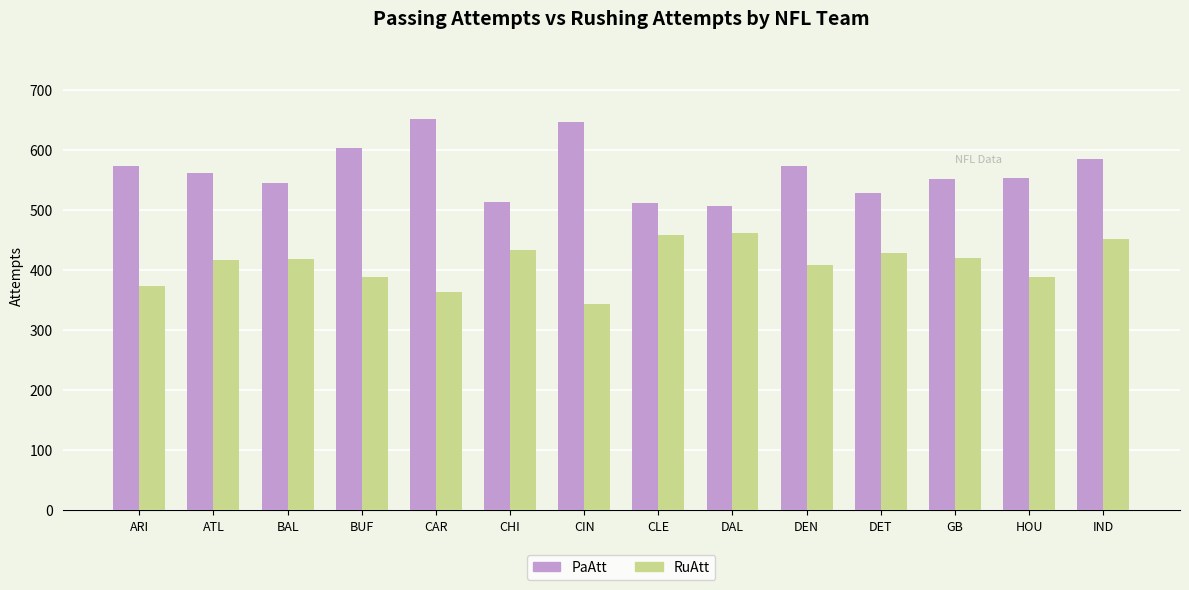

How many categories are shown in the chart?

14